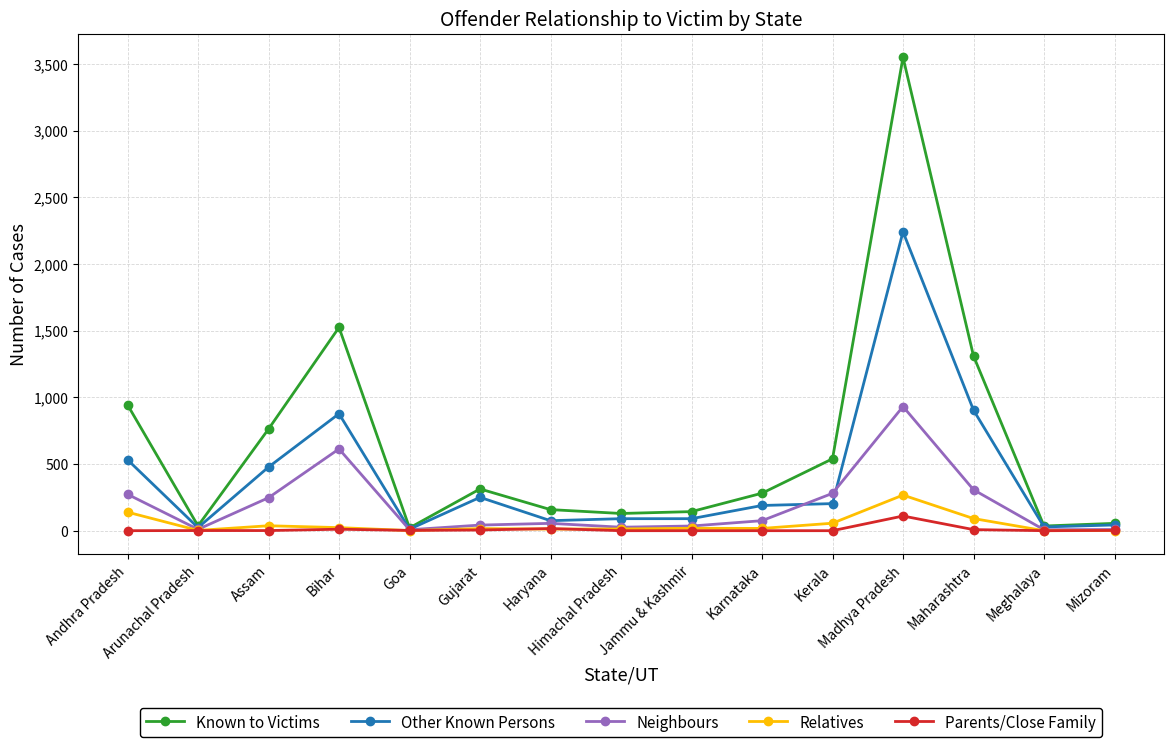

The value of Relatives at Meghalaya is 174. True or false?

False